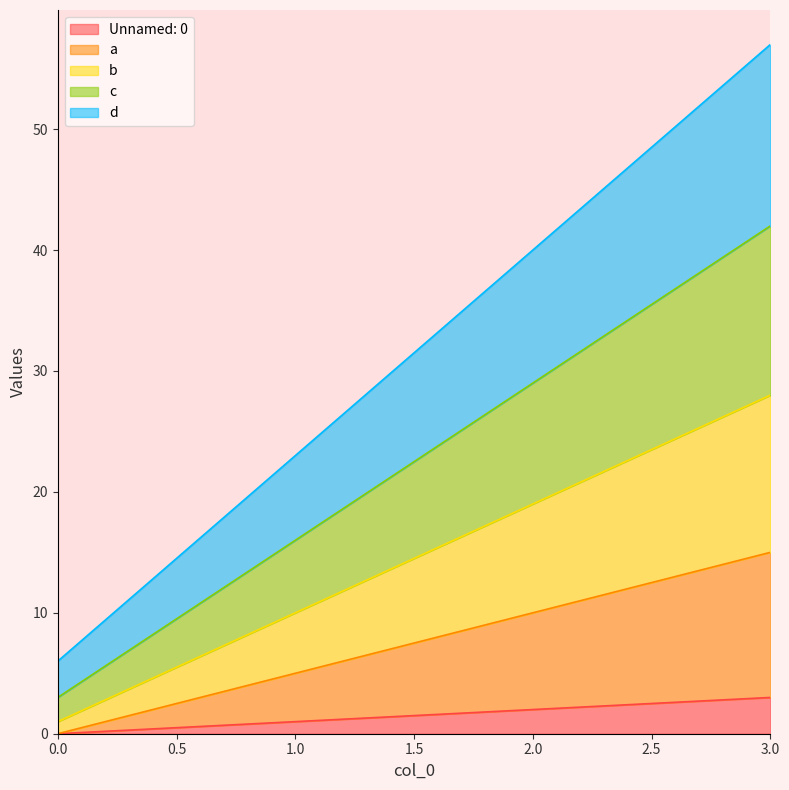

Rank the series by their average value, from highest to lowest.

d, c, b, a, Unnamed: 0